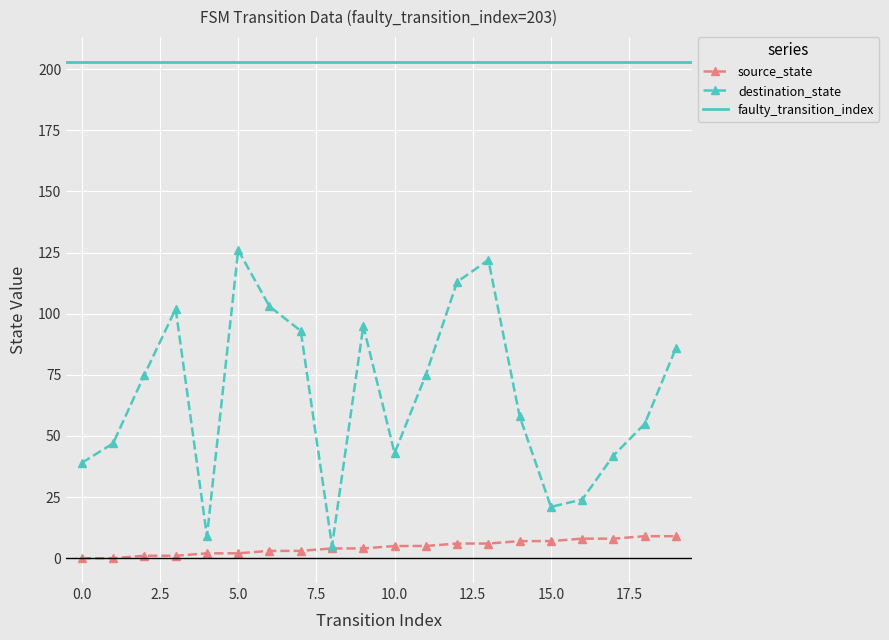

What is the minimum value for destination_state?

5